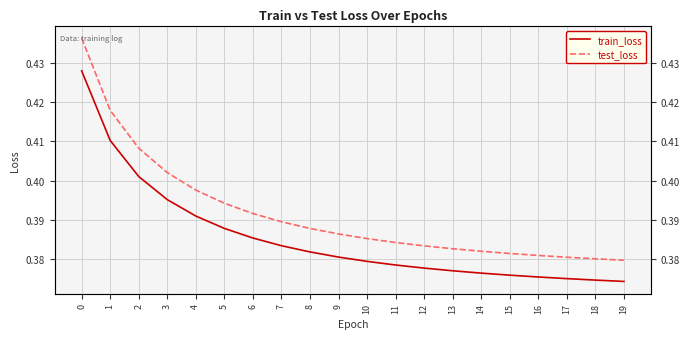

What is the value of the train_loss point at the 3rd from the left?

0.4